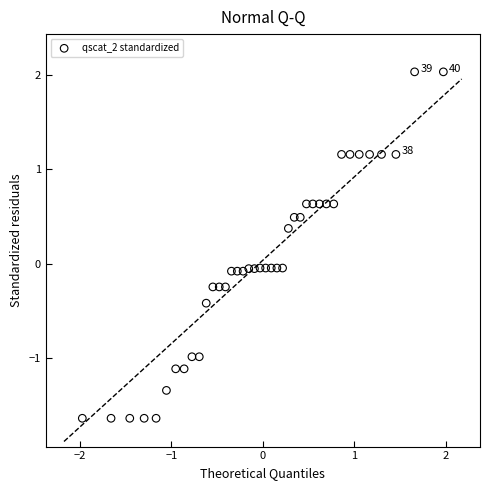

What is the range of Y values (max minus min)?

3.7